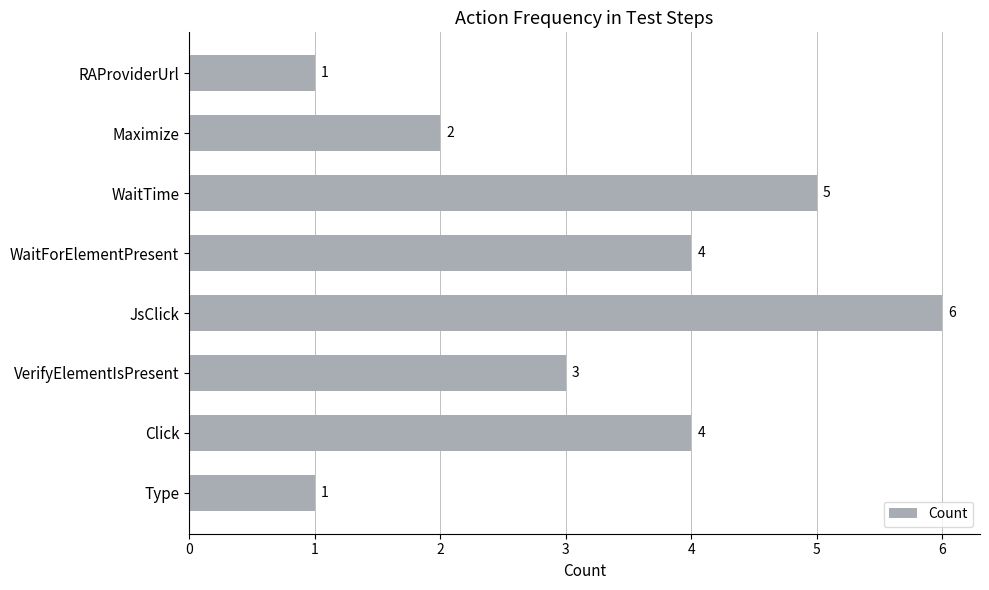

What is the label of the 7th bar from the bottom?

Maximize